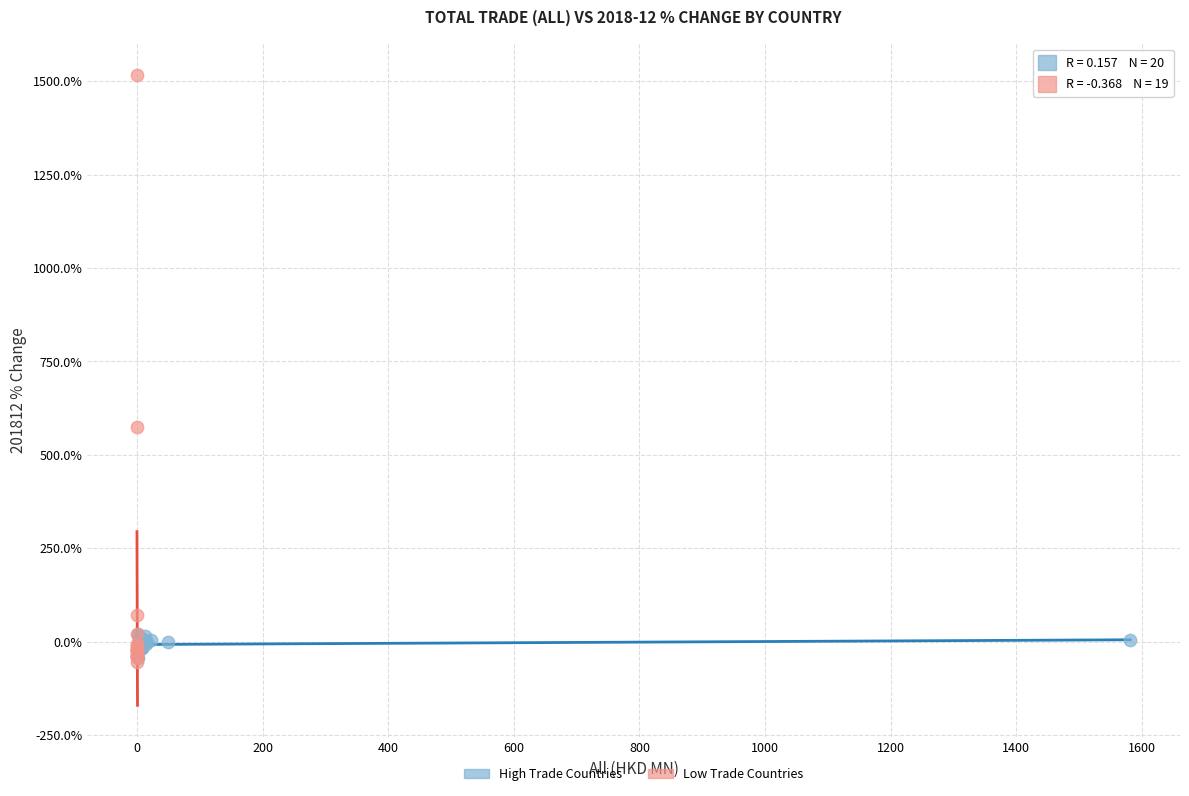

Which series reaches the maximum Y coordinate?

Low Trade Countries